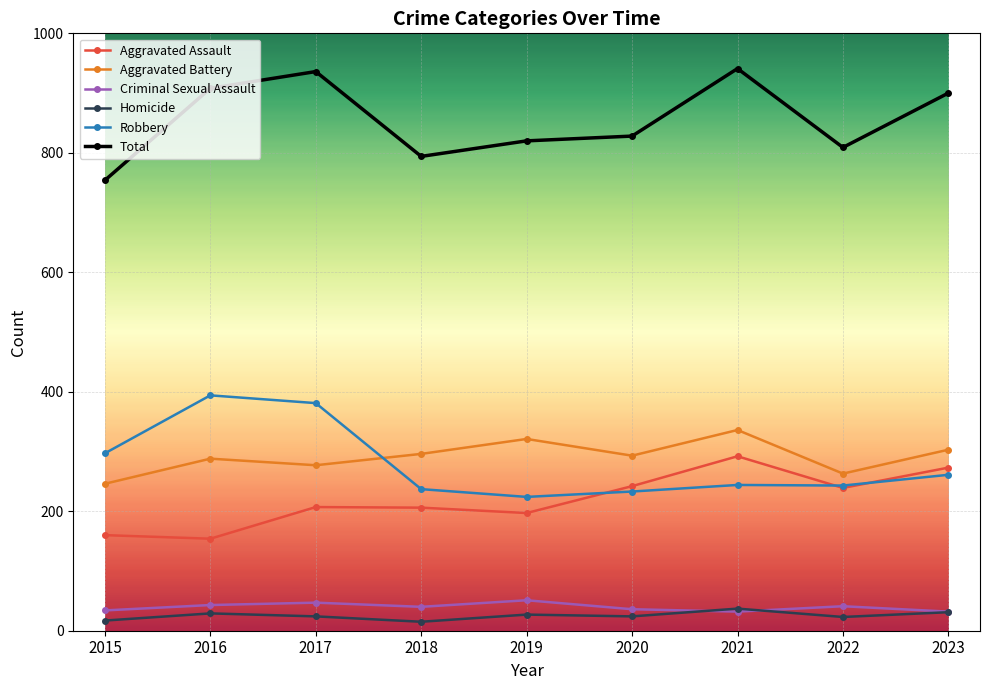

True or false: Total and Homicide intersect in this chart.

False